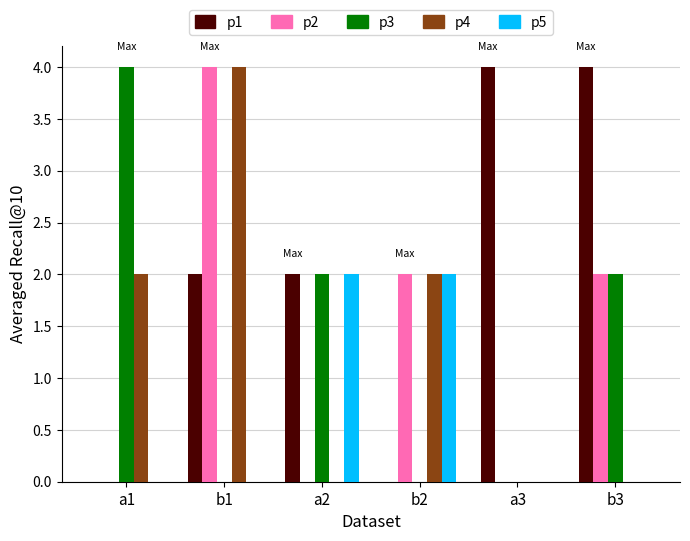

Reading right to left, what are all the values shown in this chart?

p1: 4	4	0	2	2	0
p2: 2	0	2	0	4	0
p3: 2	0	0	2	0	4
p4: 0	0	2	0	4	2
p5: 0	0	2	2	0	0